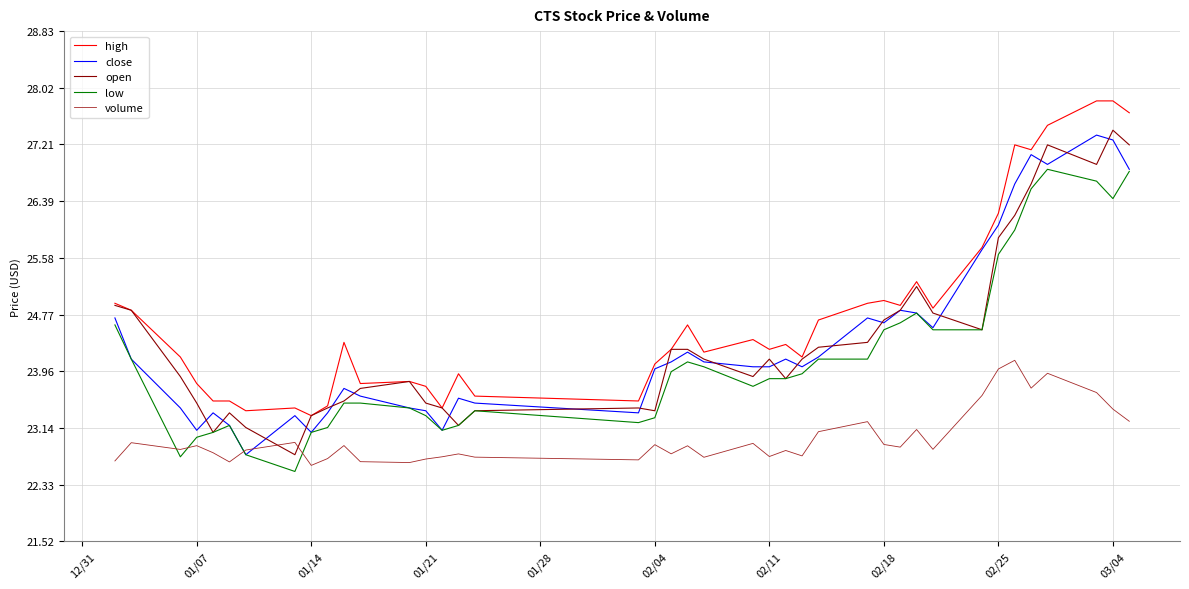

Which series has the largest total across all categories?

high